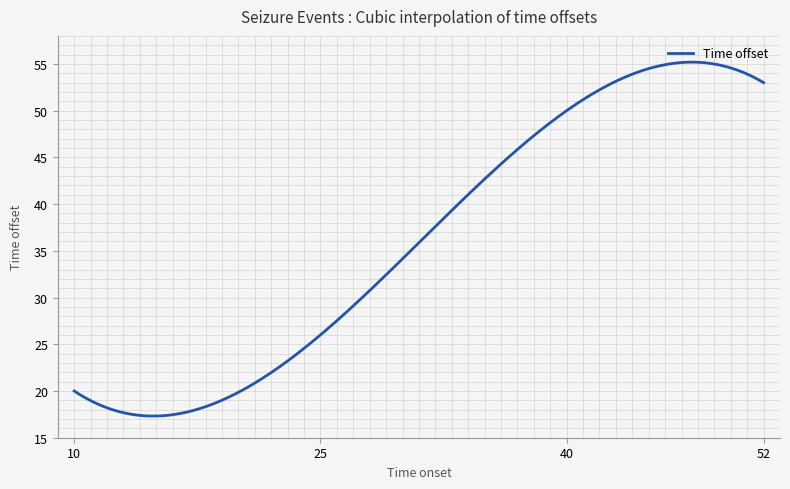

Does the chart display data point markers on the line(s)?

No